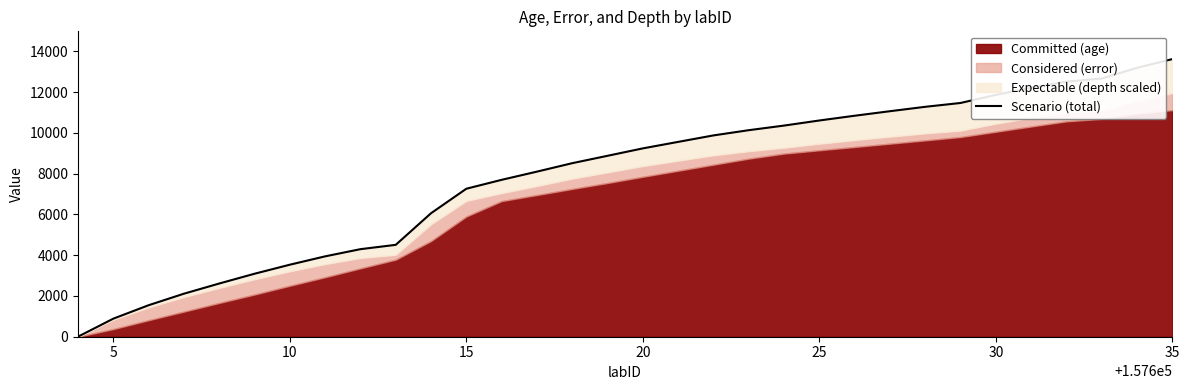

What is the value of the 11th point from the left?

1546.2